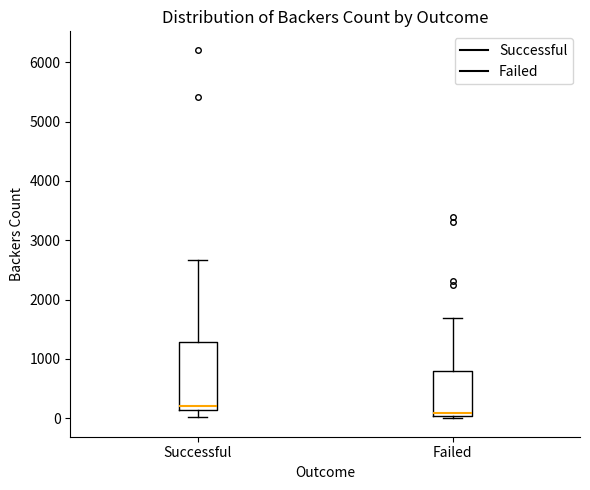

Where does the upper whisker of the box for Successful end on the y-axis? The values are not printed on the chart, so give them approximately, as read against the axis.

2700